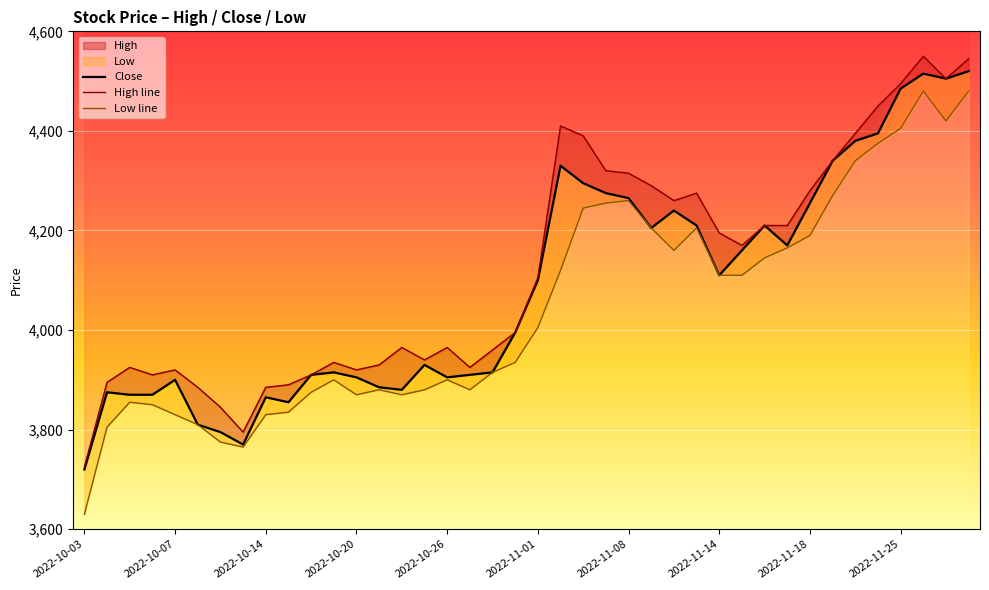

Count the number of categories in the chart.

40